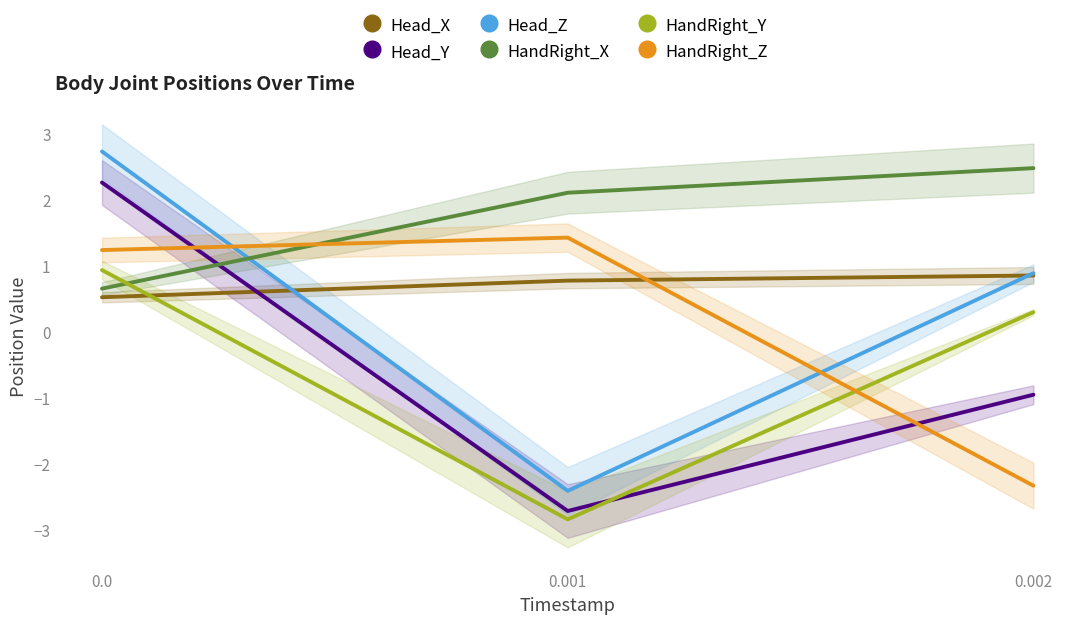

What is the lowest value of the HandRight_X series?

0.7